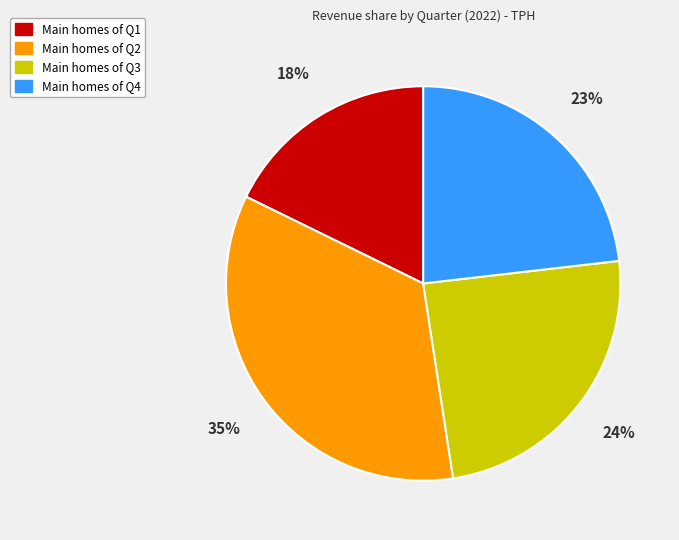

Is there a majority slice in this chart?

No